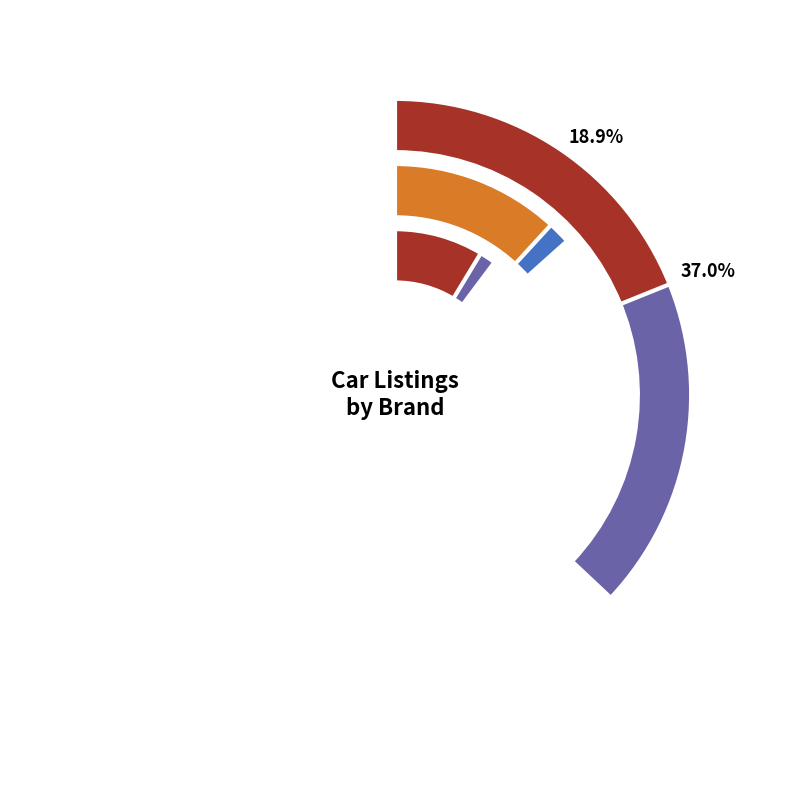

Is there any slice that represents more than half of the pie?

No